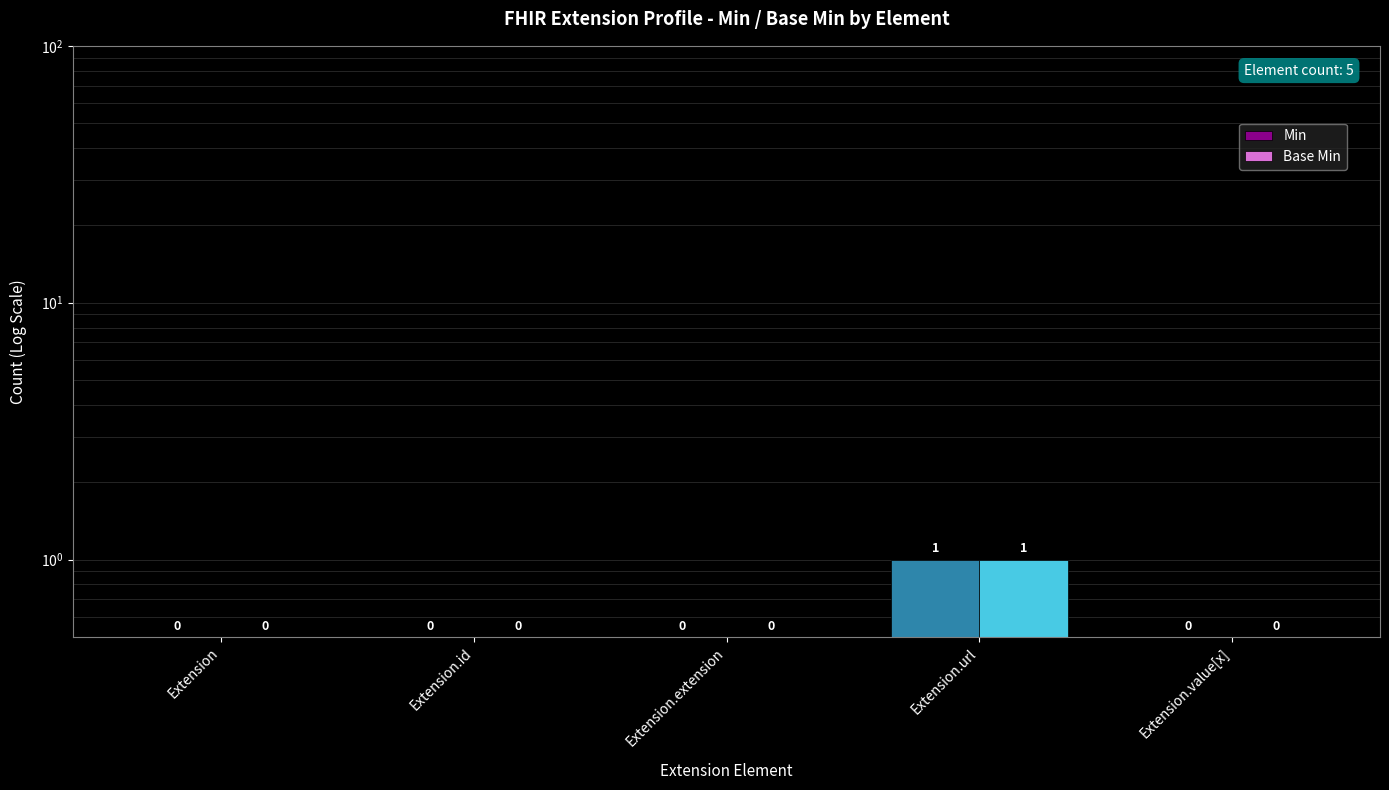

What is the label of the 2nd bar from the left?

Extension.id